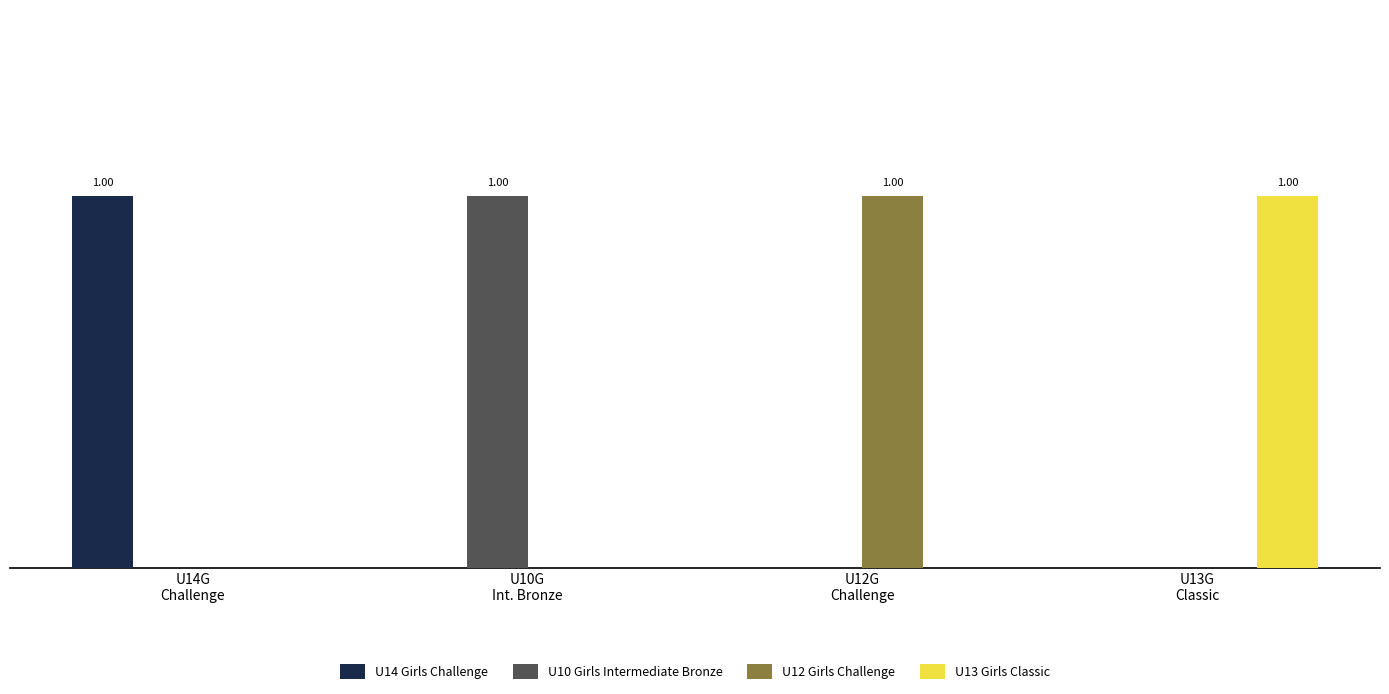

What are all the series names shown in the legend?

U14 Girls Challenge, U10 Girls Intermediate Bronze, U12 Girls Challenge, U13 Girls Classic